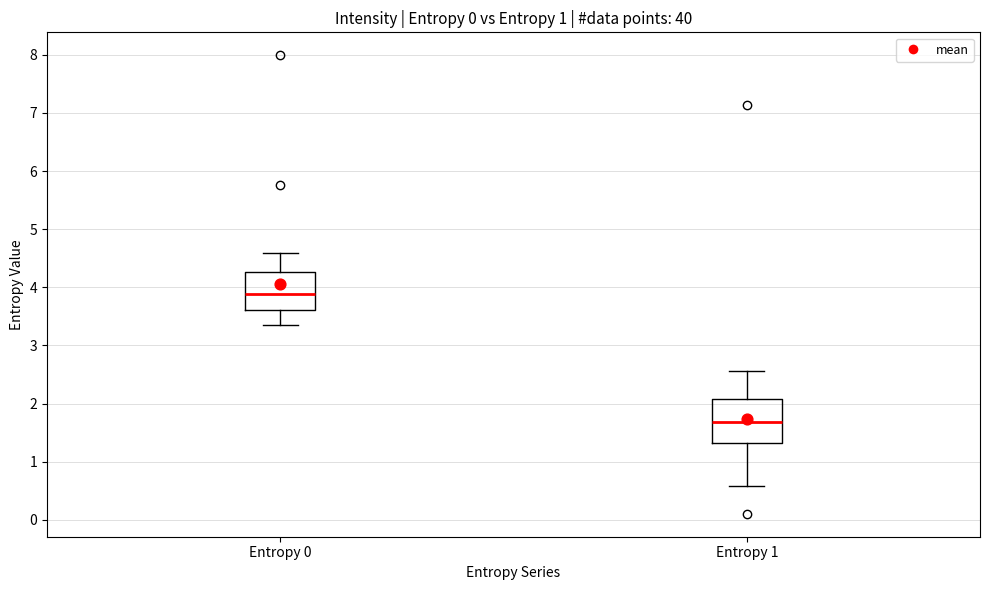

Reading left to right, read every box against the y-axis: the position of its median line, the range the box covers, and the ends of its whiskers. The values are not printed on the chart, so give them approximately, as read against the axis.

Entropy 0: median 3.9, box 3.6 to 4.3, whiskers 3.4 to 4.6
Entropy 1: median 1.7, box 1.3 to 2.1, whiskers 0.6 to 2.6